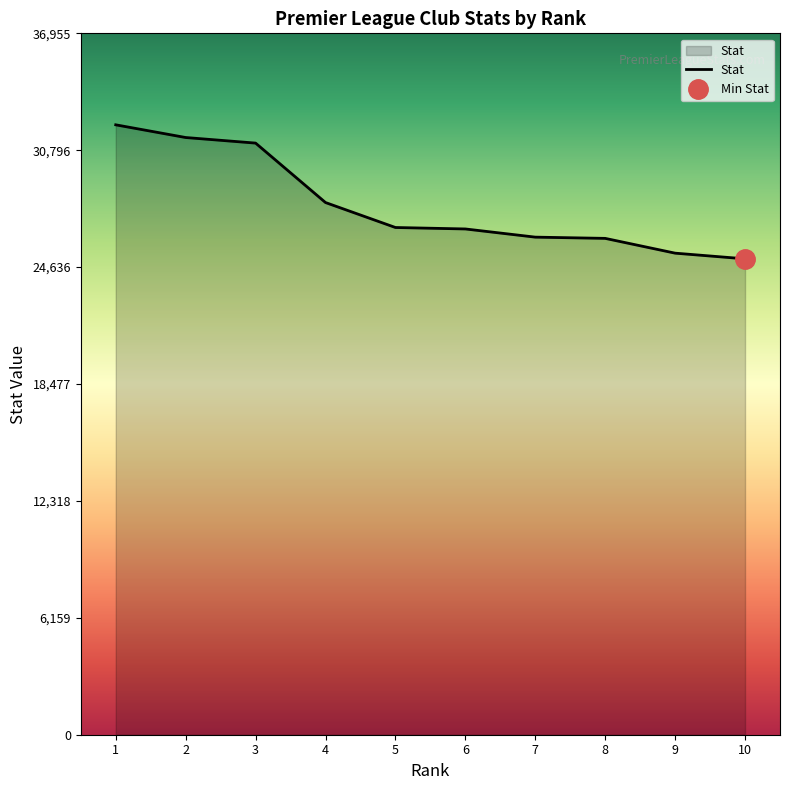

True or false: the data shows 26725 at 5.

True